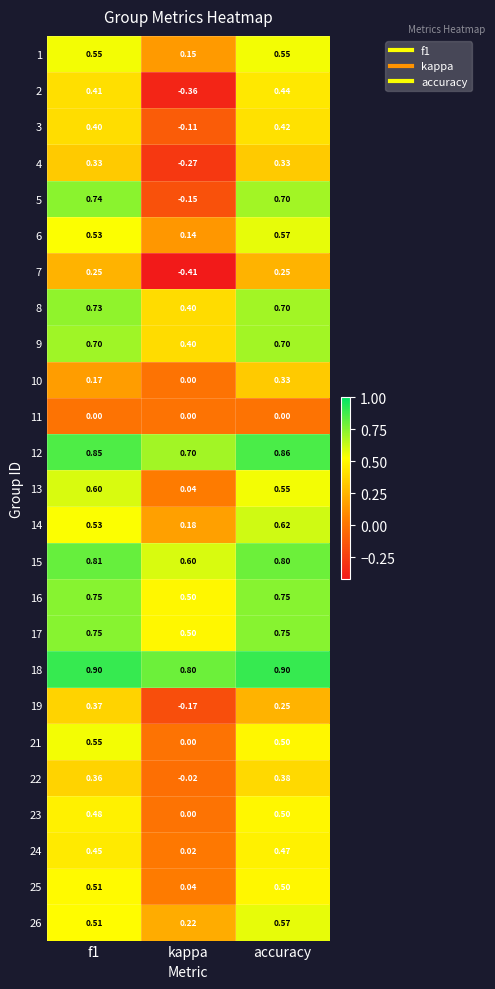

At which category is the sum across all series the highest?

accuracy